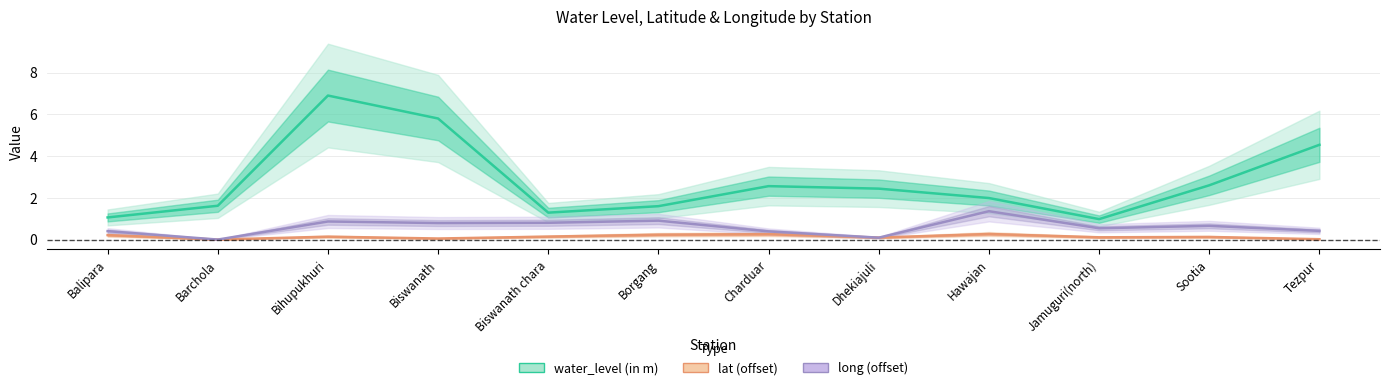

What is the total value across all series at Jamuguri(north)?

1.6